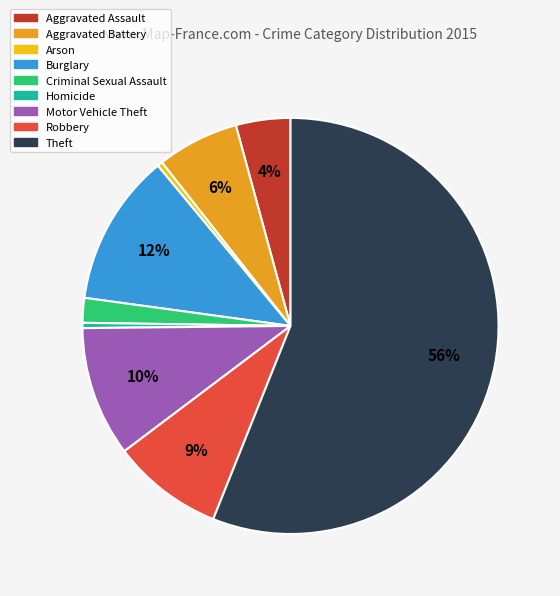

Combined, do Motor Vehicle Theft and Burglary account for over 50%?

No